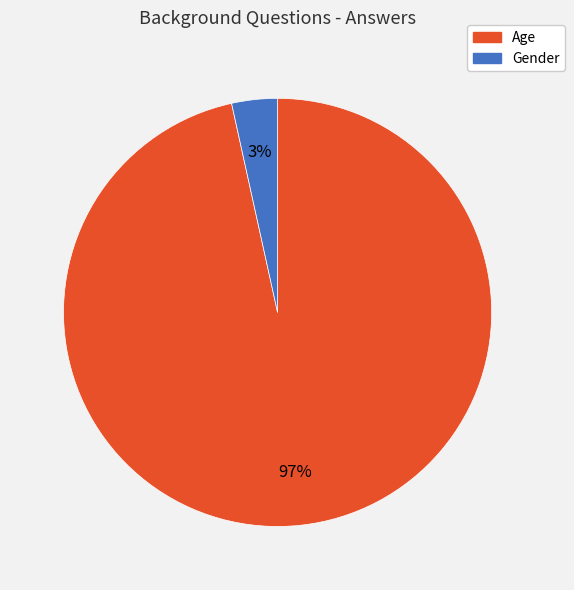

To the nearest percent, what is the combined percentage of Gender and Age?

100%